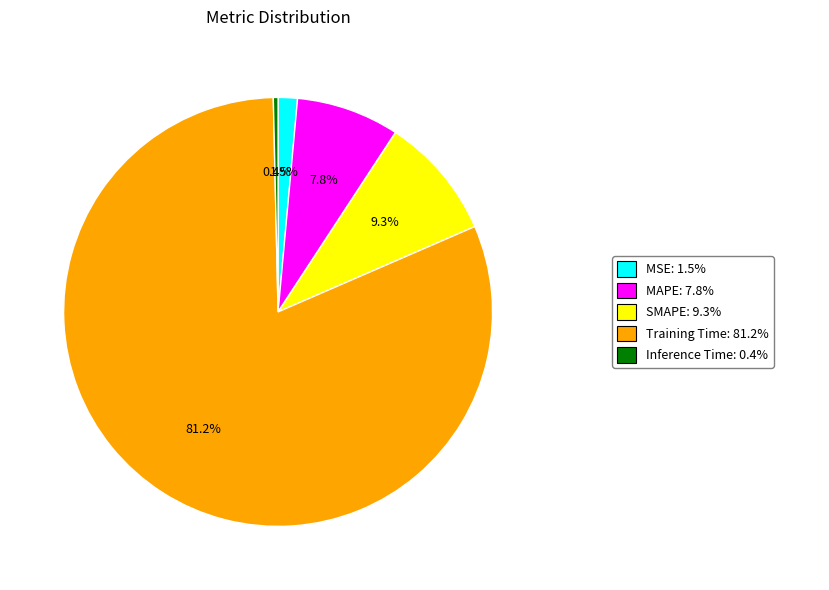

Does any single category account for the majority?

Yes